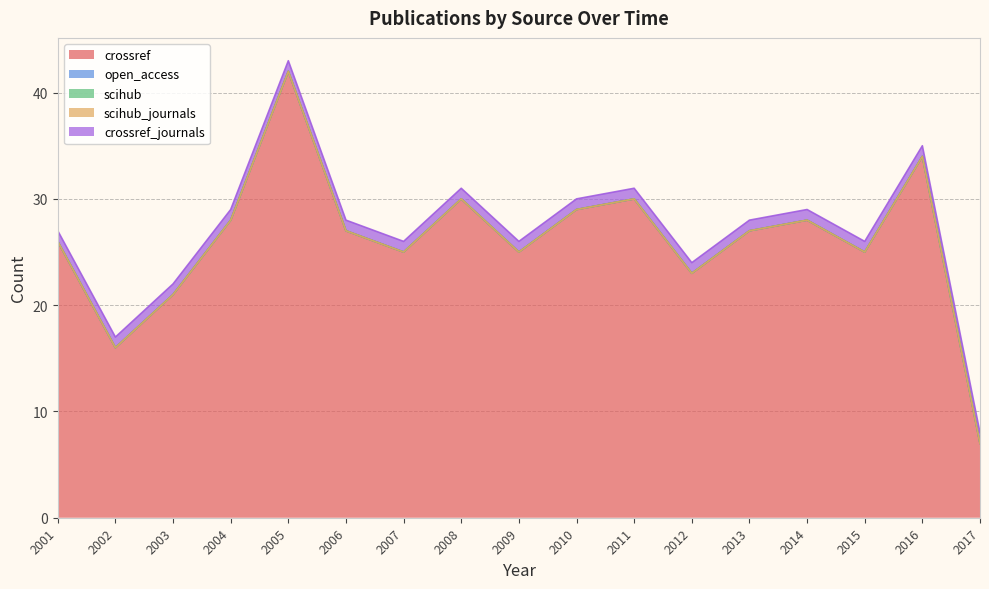

What are all the series names shown in the legend?

crossref, open_access, scihub, scihub_journals, crossref_journals